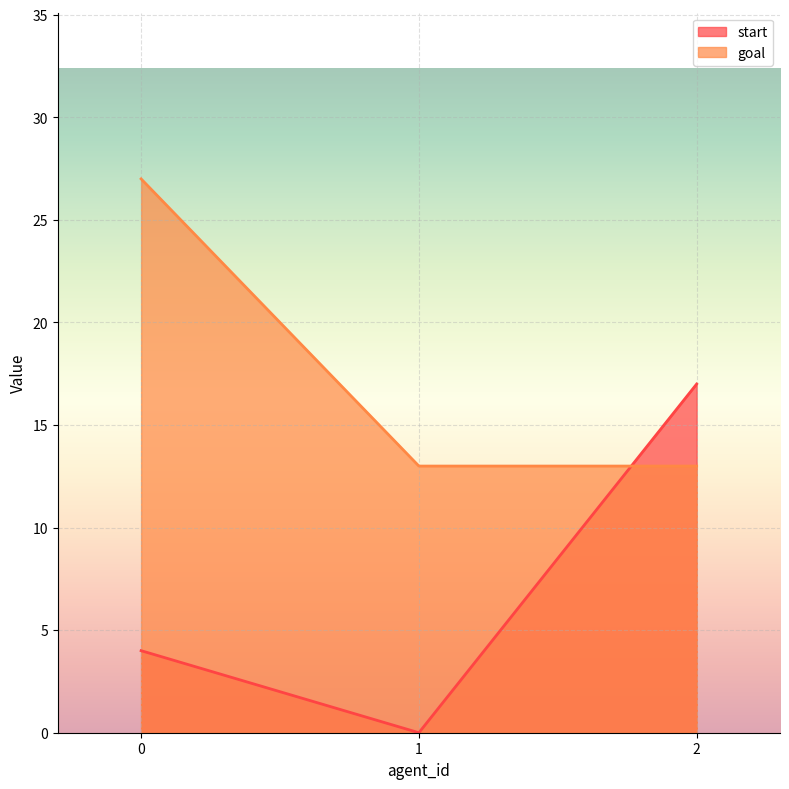

How many distinct data groups are displayed?

2